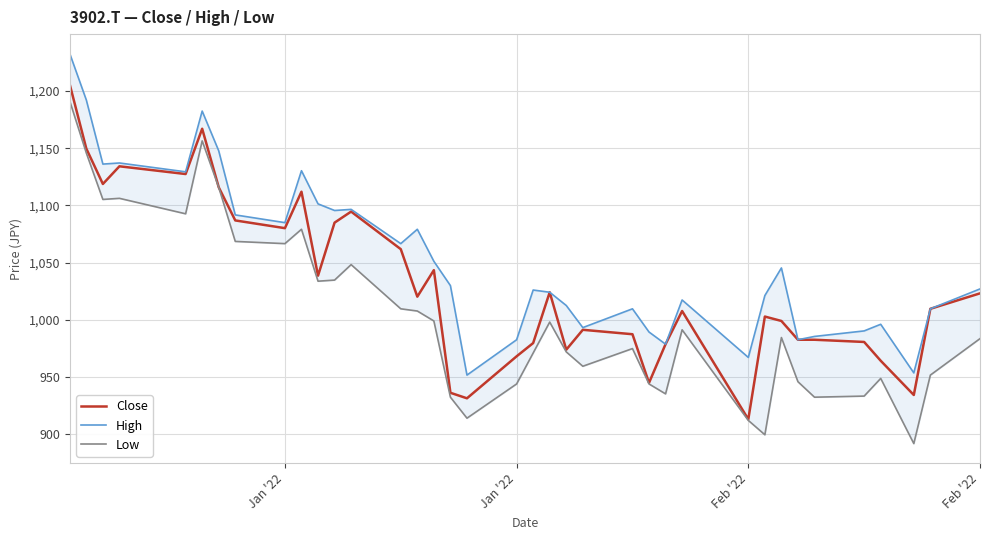

What is the minimum value for High?

951.6